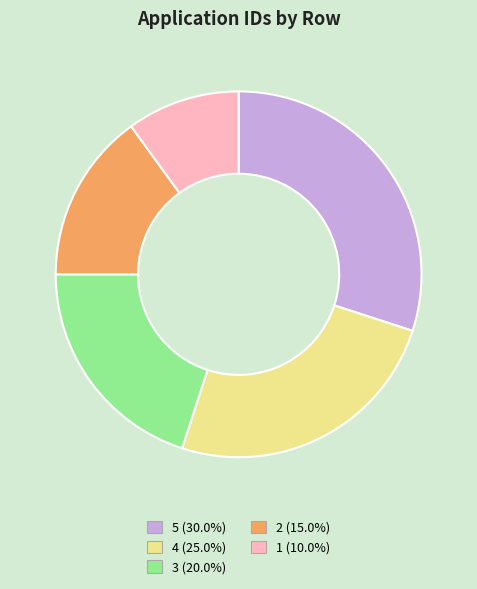

Which category has the biggest portion of the pie?

5